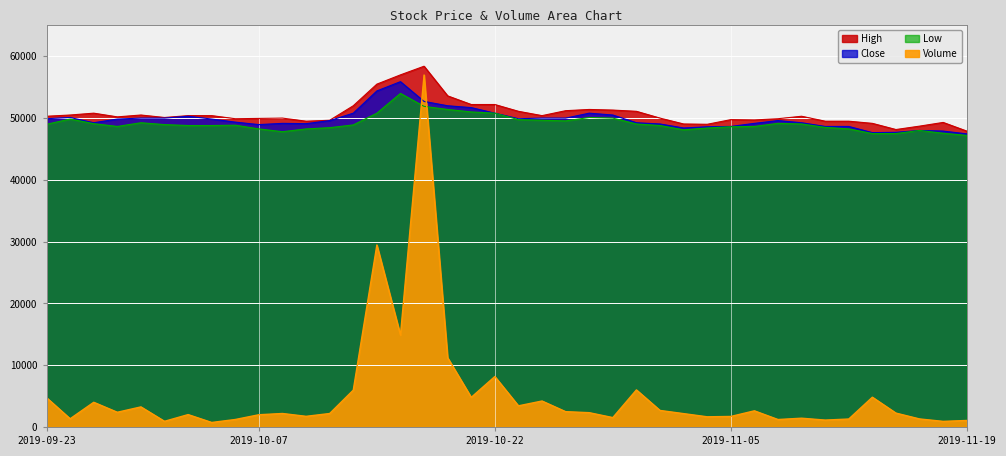

At which label does Volume first exceed 2244?

2019-09-23